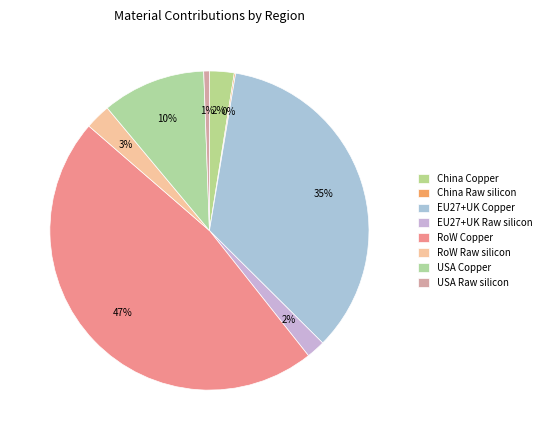

Rank the categories by value from highest to lowest.

RoW Copper, EU27+UK Copper, USA Copper, RoW Raw silicon, China Copper, EU27+UK Raw silicon, USA Raw silicon, China Raw silicon